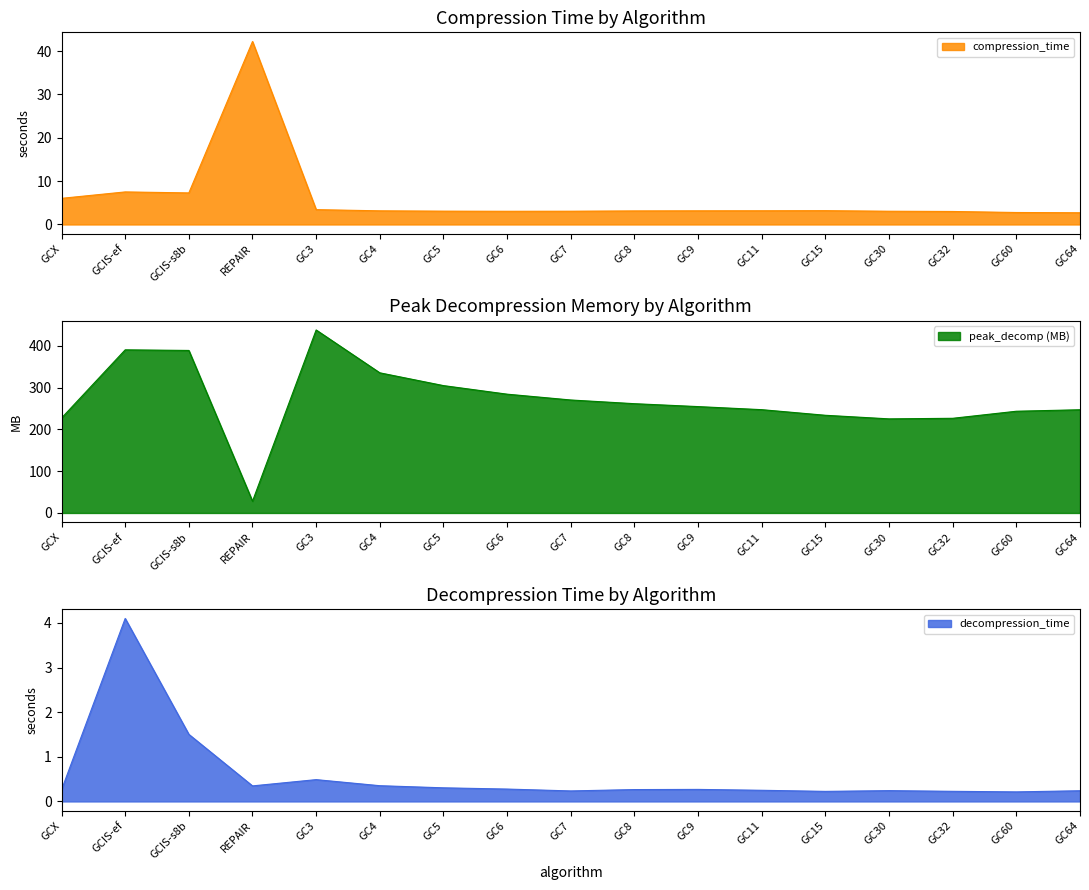

What is the approximate value of compression_time at GC4?

3.1